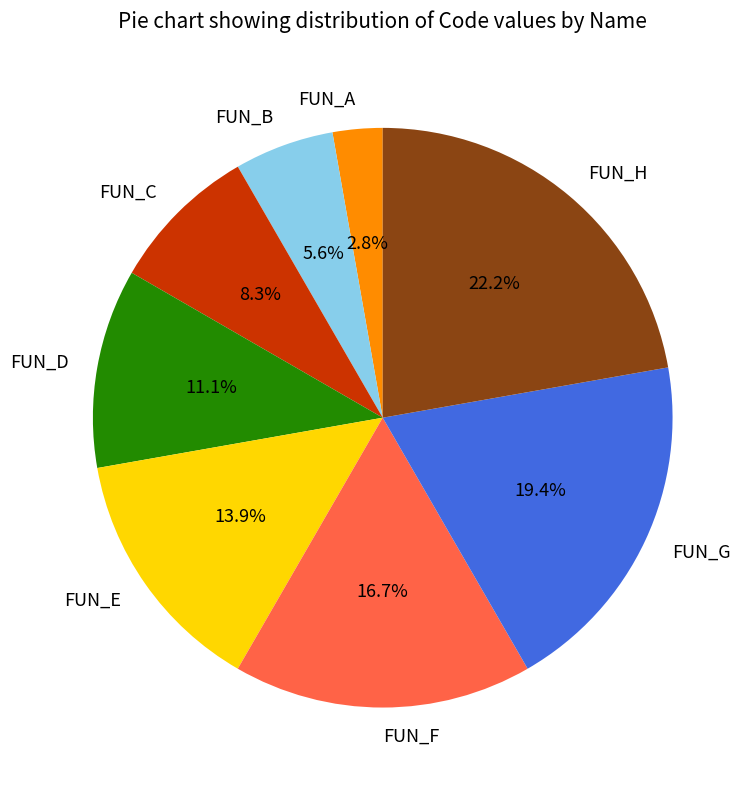

To the nearest percent, what is the difference between the FUN_G and FUN_E slice percentages?

6%